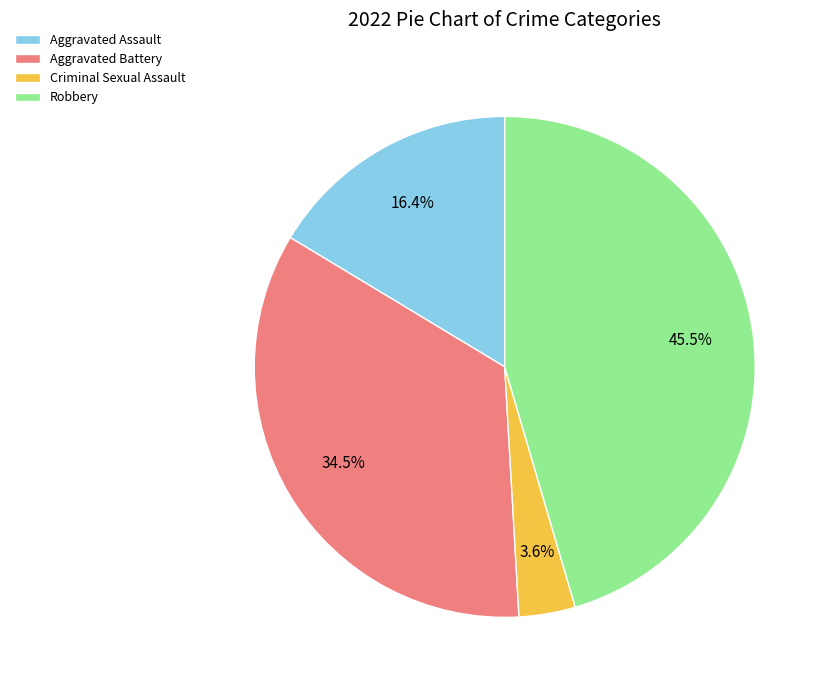

Does Aggravated Assault account for over 50% of the chart?

No